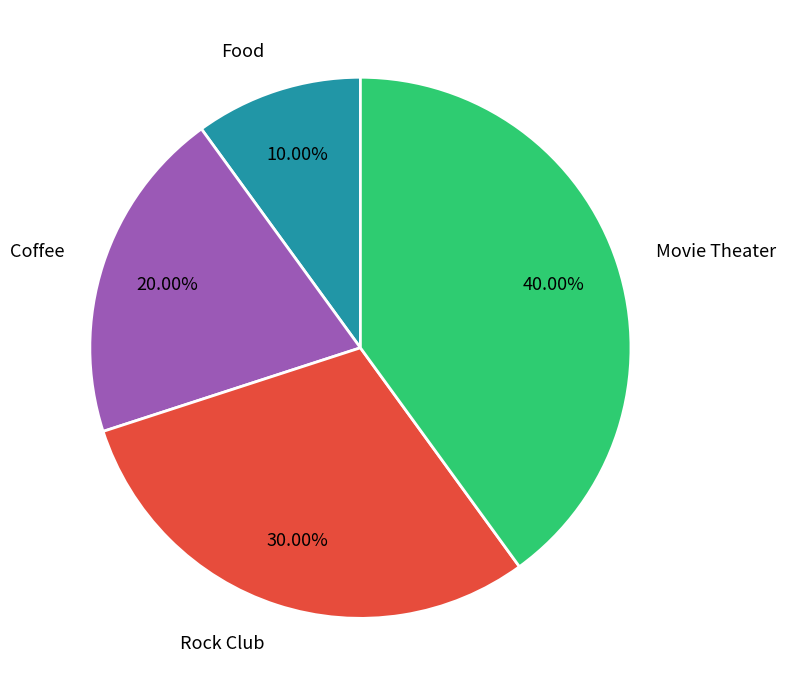

Is the sum of Coffee and Movie Theater greater than half?

Yes